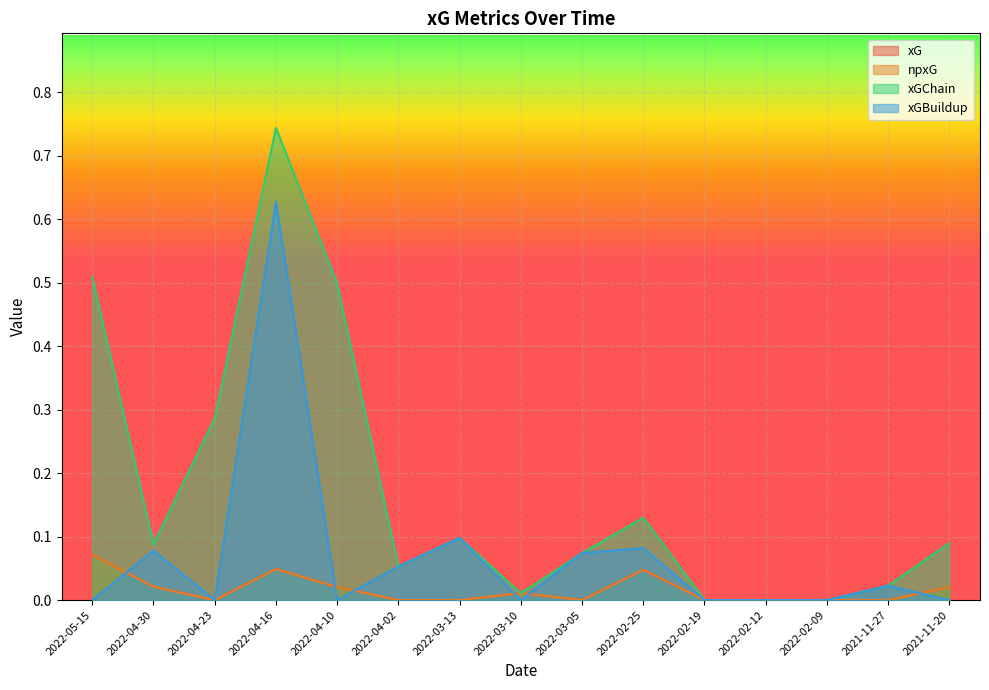

Which label corresponds to the largest value in the chart?

2022-04-16